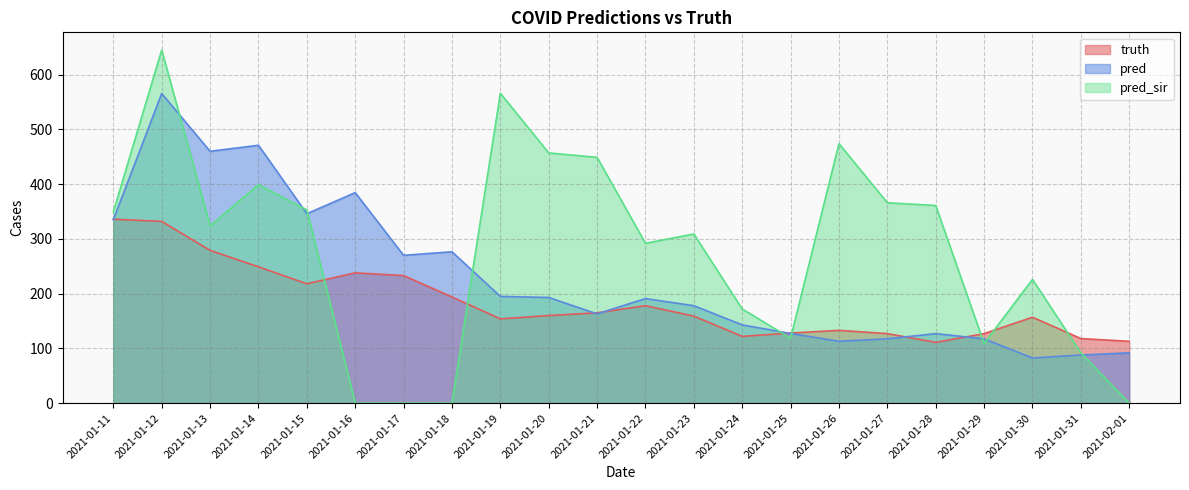

Rank the series by their maximum value, from lowest to highest.

truth, pred, pred_sir